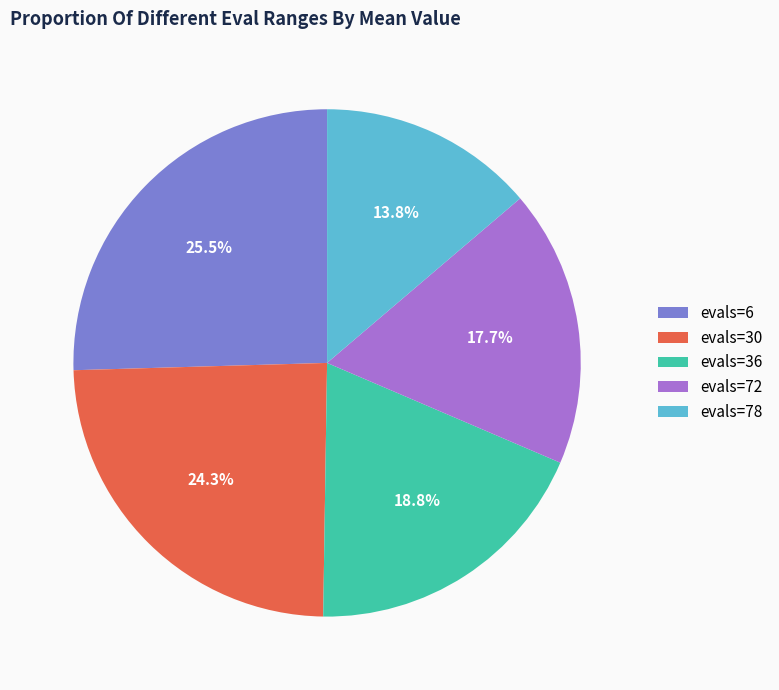

How much of the chart is everything except evals=30?

75.7%